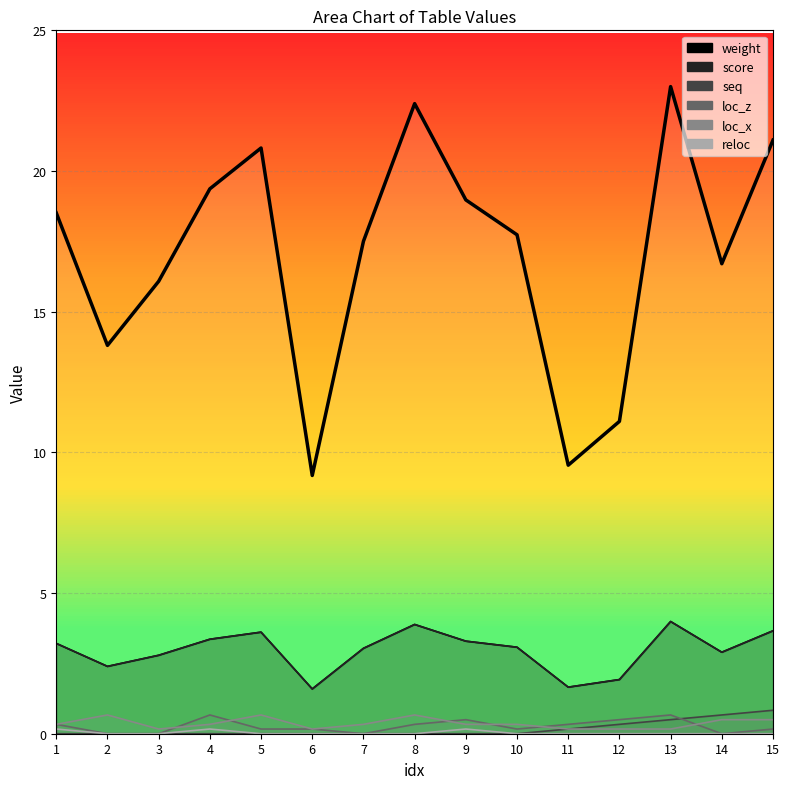

The value at 9 is 6.4. True or false?

False